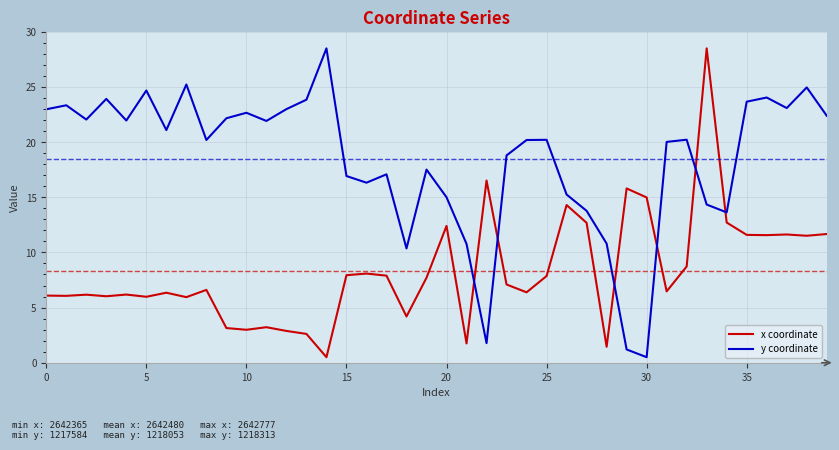

What is the maximum value for x coordinate?

28.5